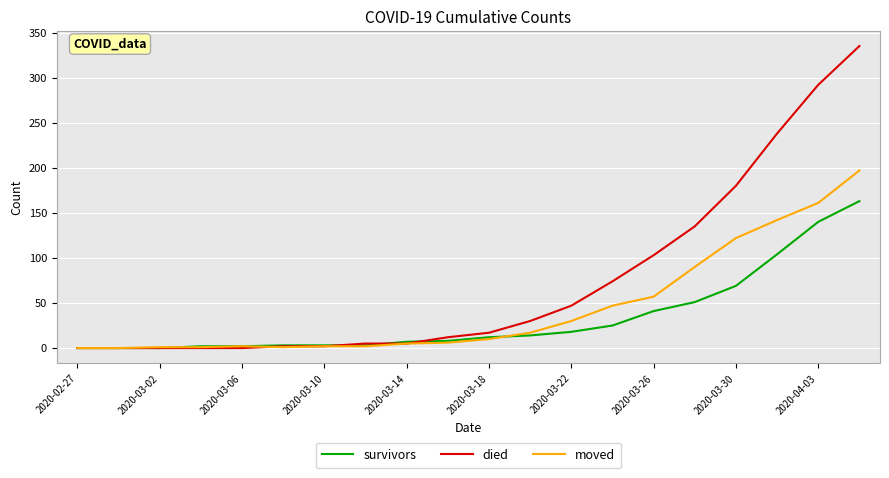

Rank the series by their maximum value, from highest to lowest.

died, moved, survivors